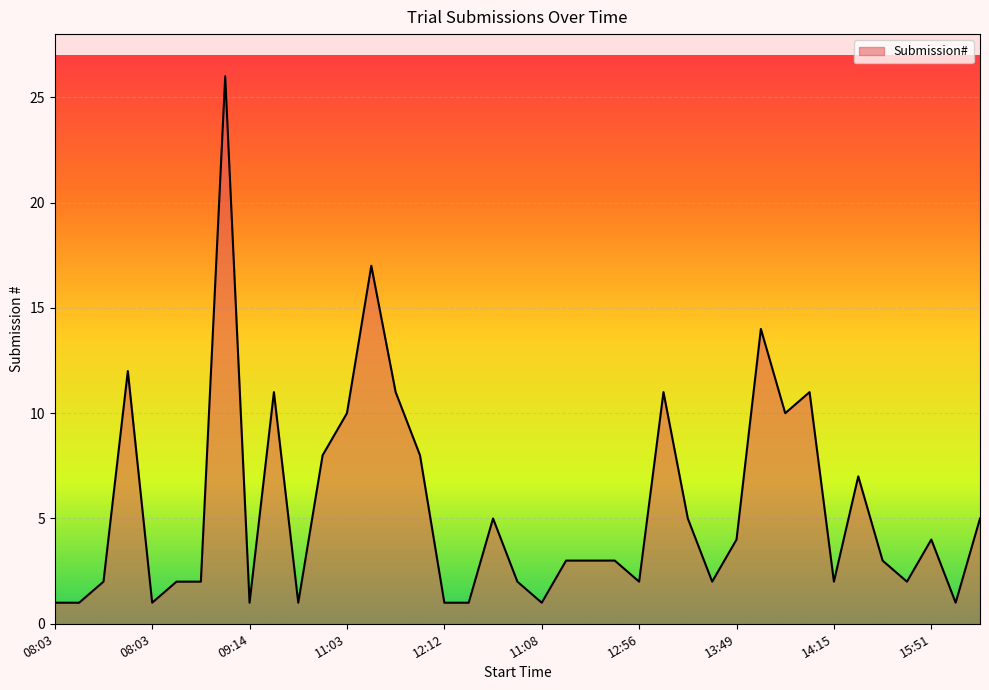

What is the difference between the maximum and minimum values?

25